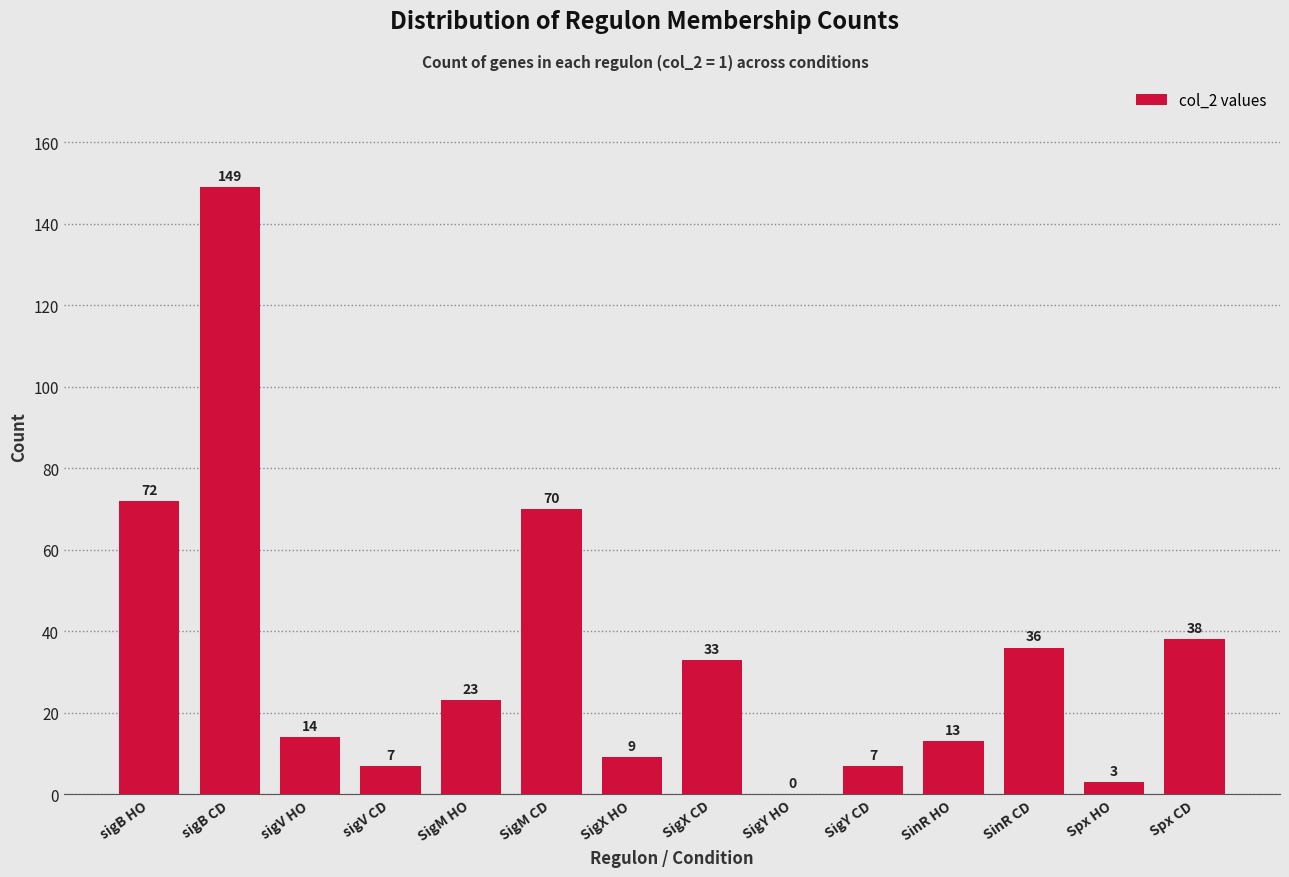

Reading left to right, extract all data points from this chart.

sigB HO=72	sigB CD=149	sigV HO=14	sigV CD=7	SigM HO=23	SigM CD=70	SigX HO=9	SigX CD=33	SigY HO=0	SigY CD=7	SinR HO=13	SinR CD=36	Spx HO=3	Spx CD=38